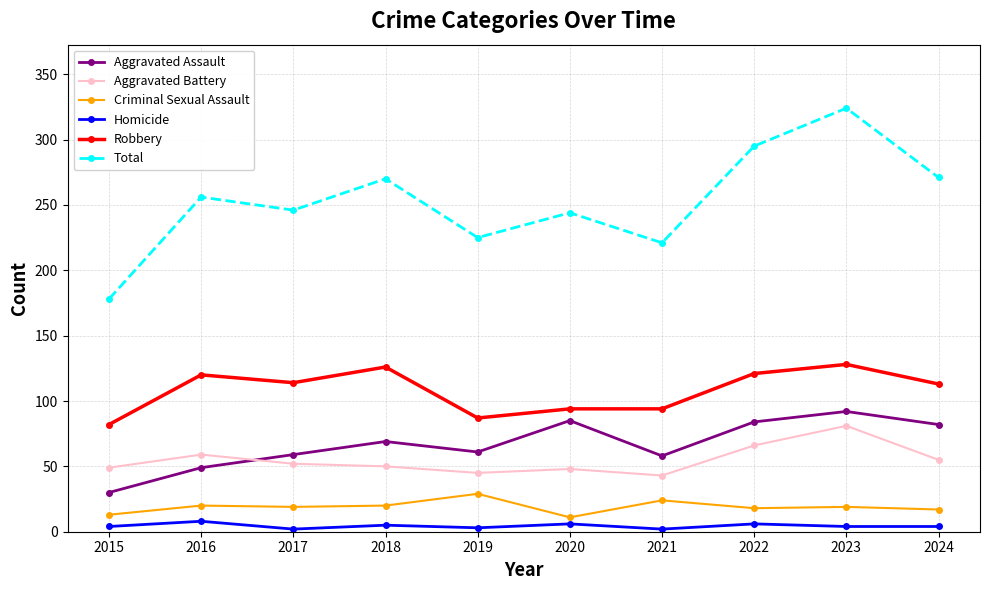

At how many categories does at least one series exceed 160?

10